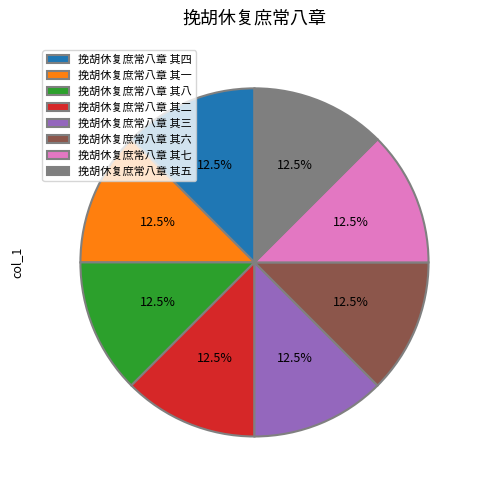

Count the number of slices in the pie.

8